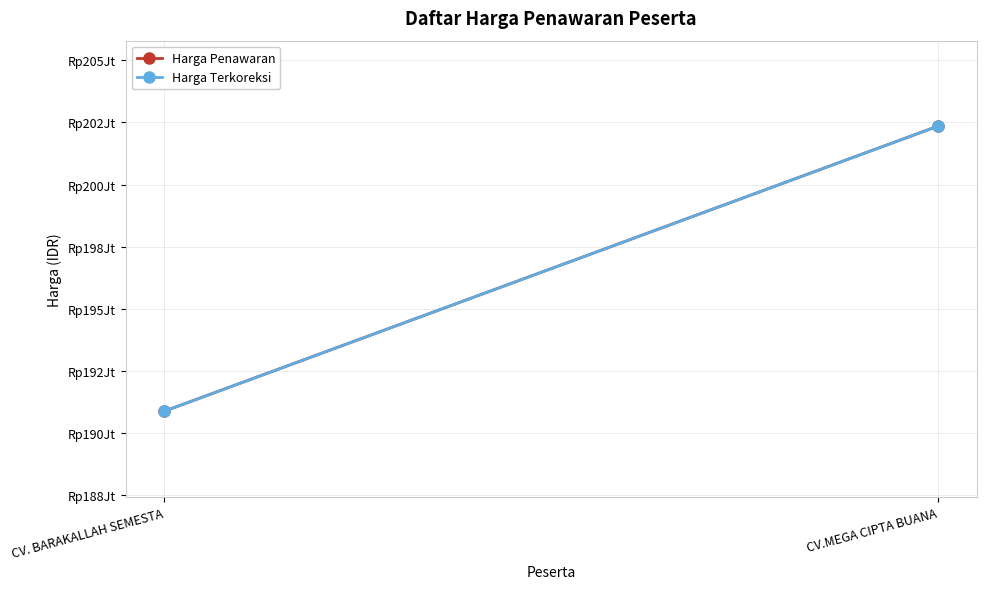

Rank the series at CV. BARAKALLAH SEMESTA from lowest to highest value.

Harga Penawaran, Harga Terkoreksi